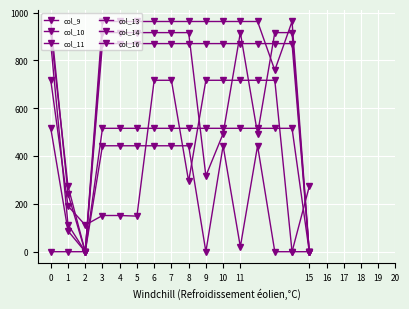

Is this an area chart (filled region under the line)?

No